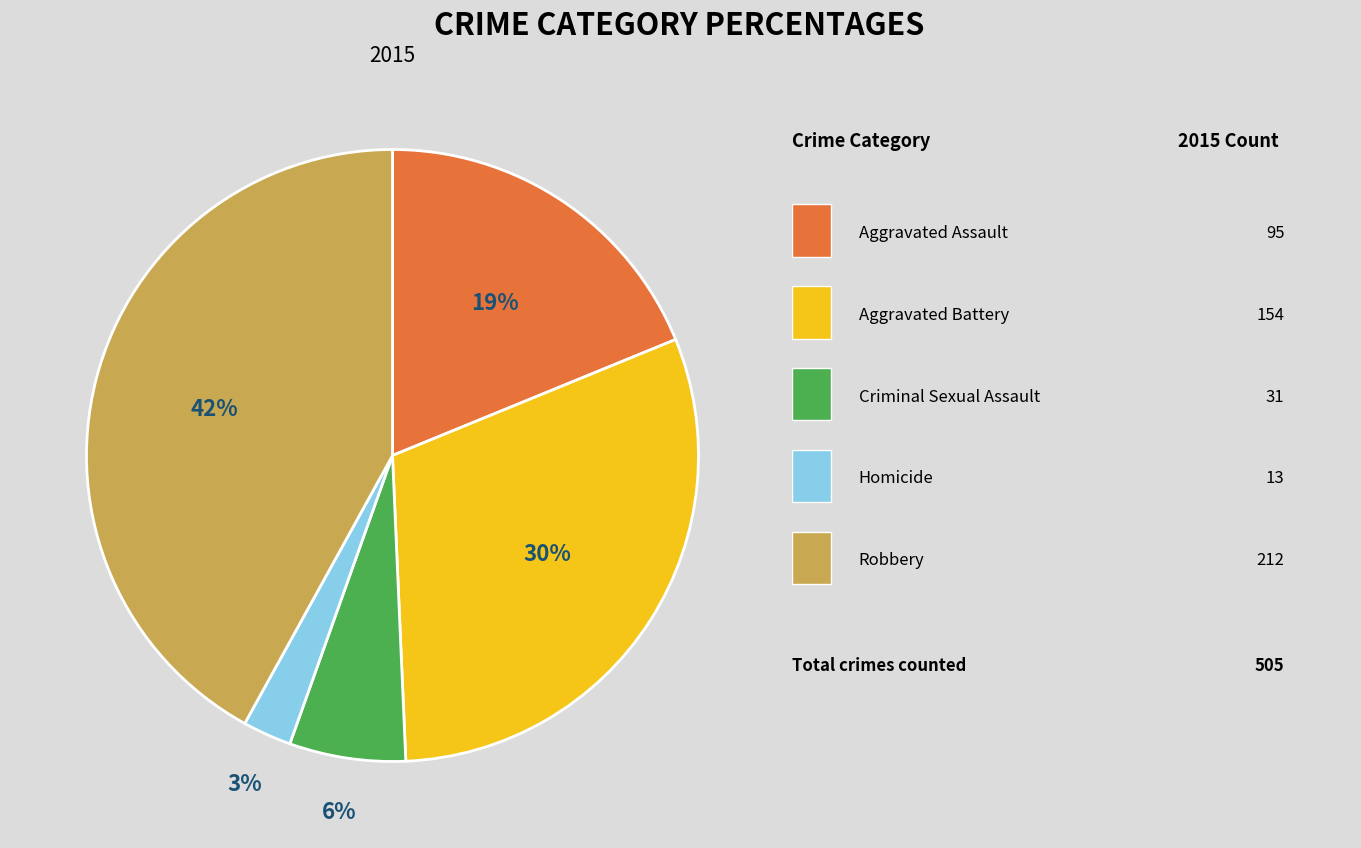

How many segments does this pie chart have?

5